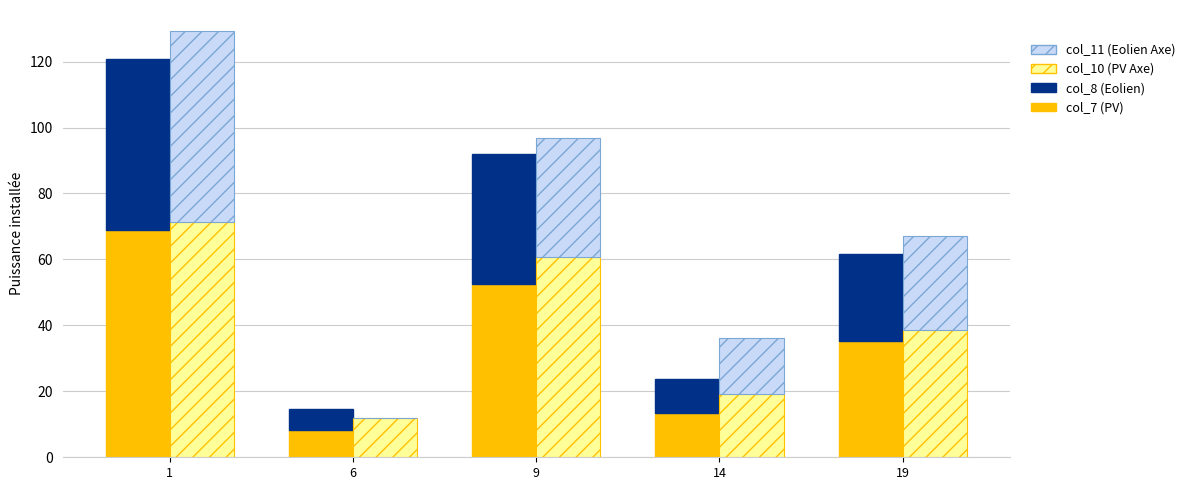

True or false: col_8 has a value of 9.3 at 19.

False